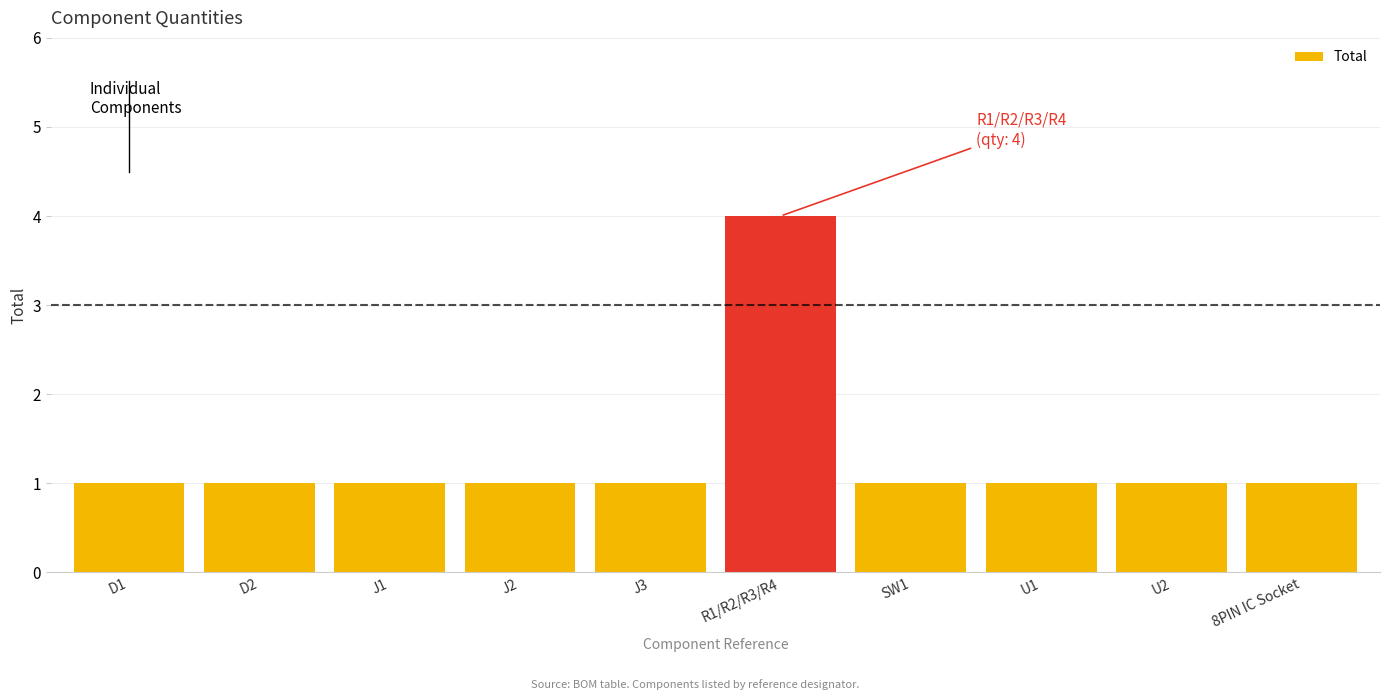

What is the value of the 8th bar from the left?

1